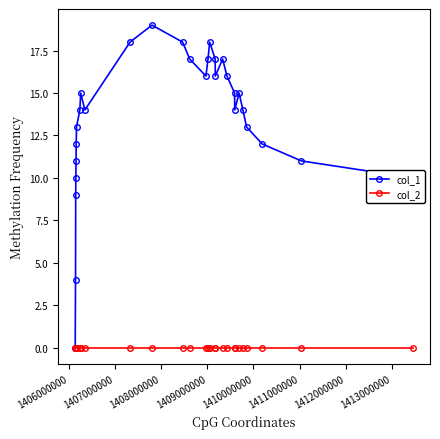

How many lines are shown in the chart?

2